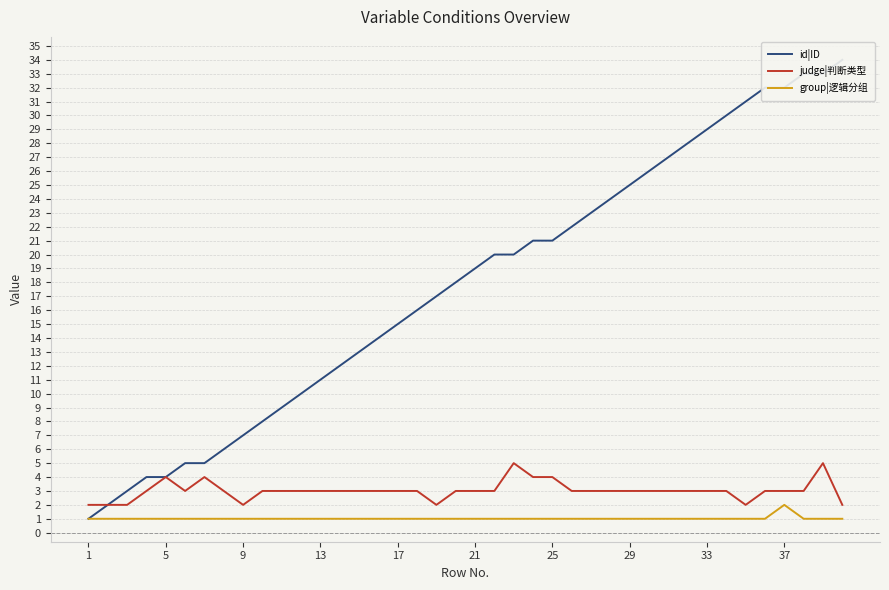

True or false: judge|判断类型 and id|ID intersect in this chart.

False